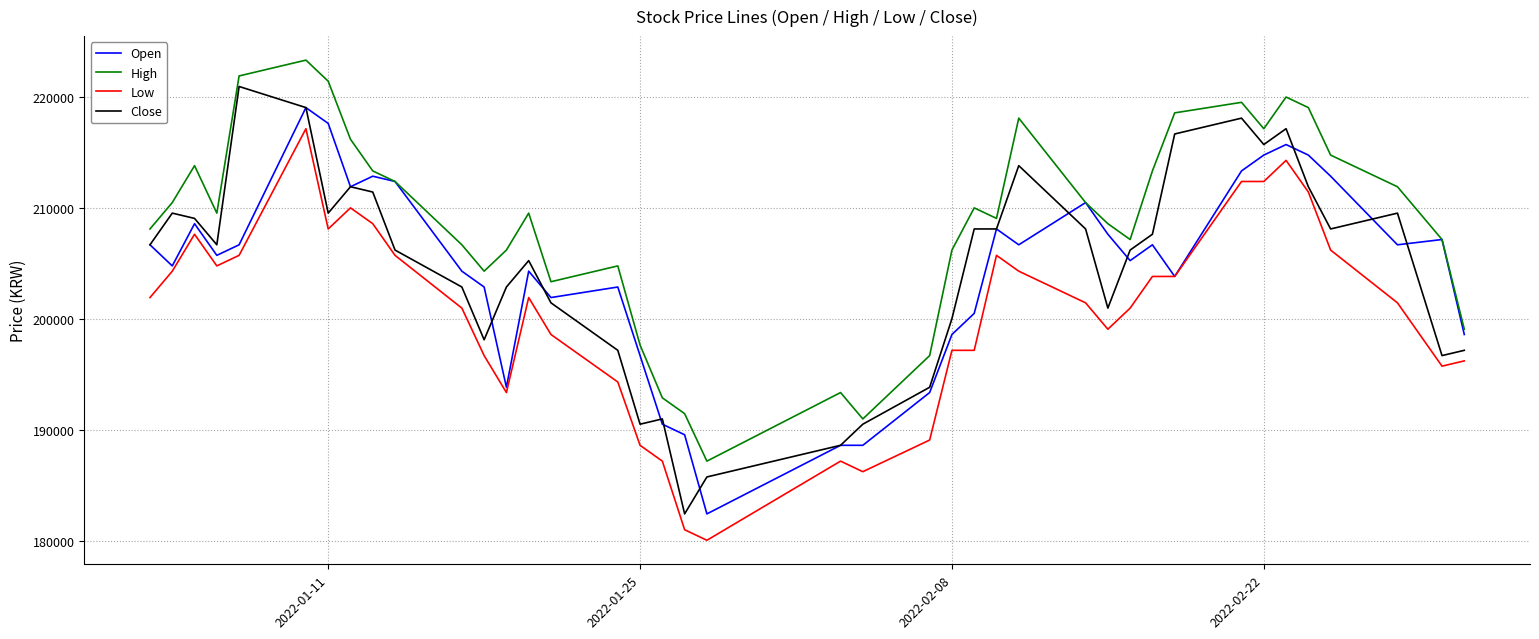

Which series has the largest total across all categories?

High